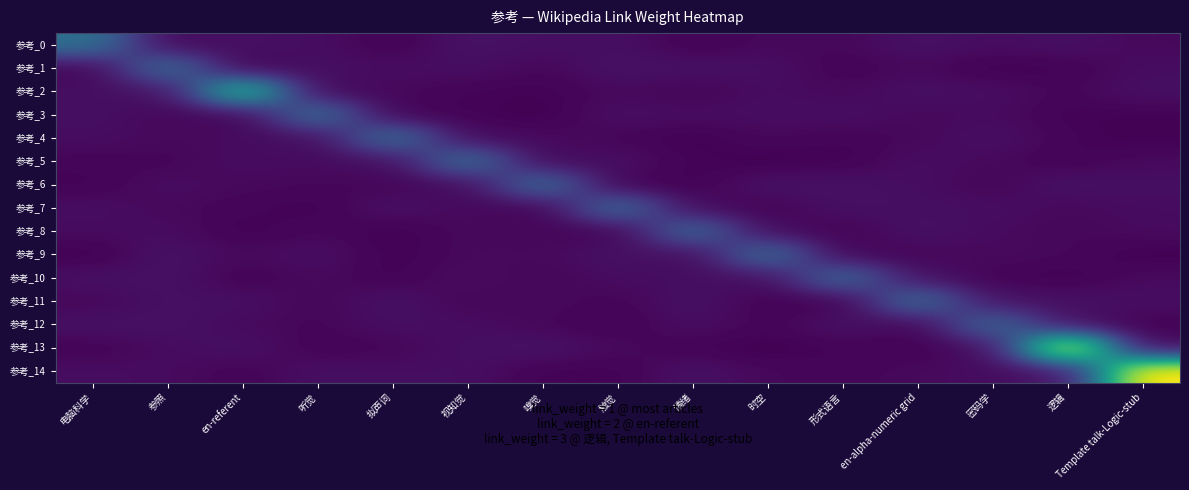

Rank the series at 情绪 from lowest to highest value.

参考_4, 参考_6, 参考_0, 参考_13, 参考_5, 参考_2, 参考_9, 参考_7, 参考_3, 参考_10, 参考_12, 参考_1, 参考_14, 参考_11, 参考_8